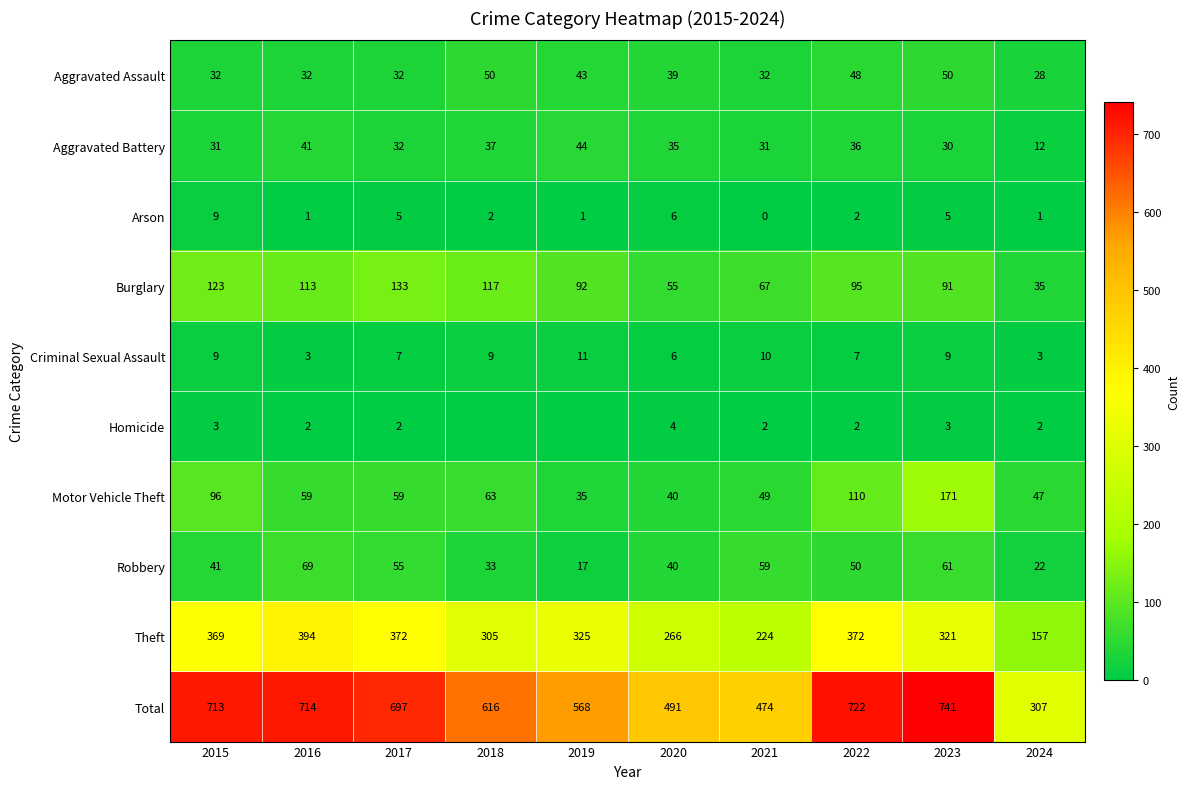

List the series in order of their peak value, highest first.

Total, Theft, Motor Vehicle Theft, Burglary, Robbery, Aggravated Assault, Aggravated Battery, Criminal Sexual Assault, Arson, Homicide